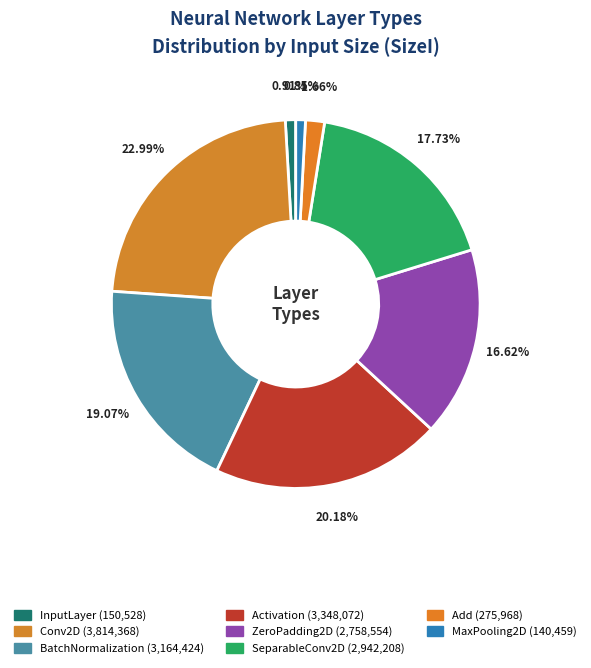

What is the change in value from ZeroPadding2D to Add?

-2482586